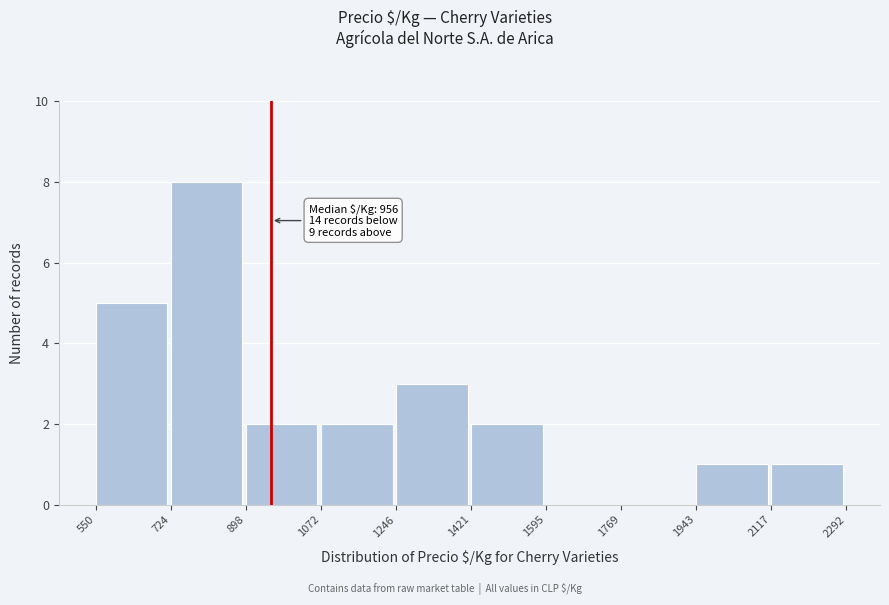

Over which range of the x-axis is the bar tallest?

724 to 898